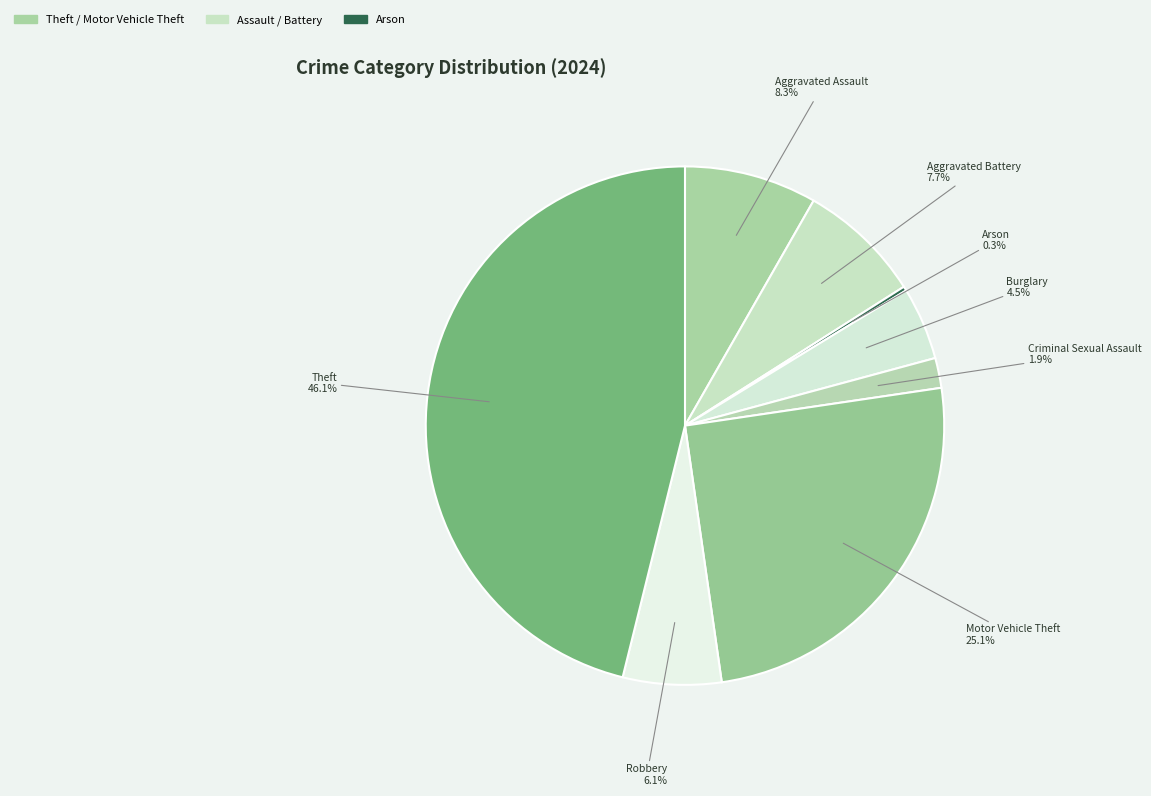

To the nearest percent, what is the difference between the largest and smallest slice percentages?

46%